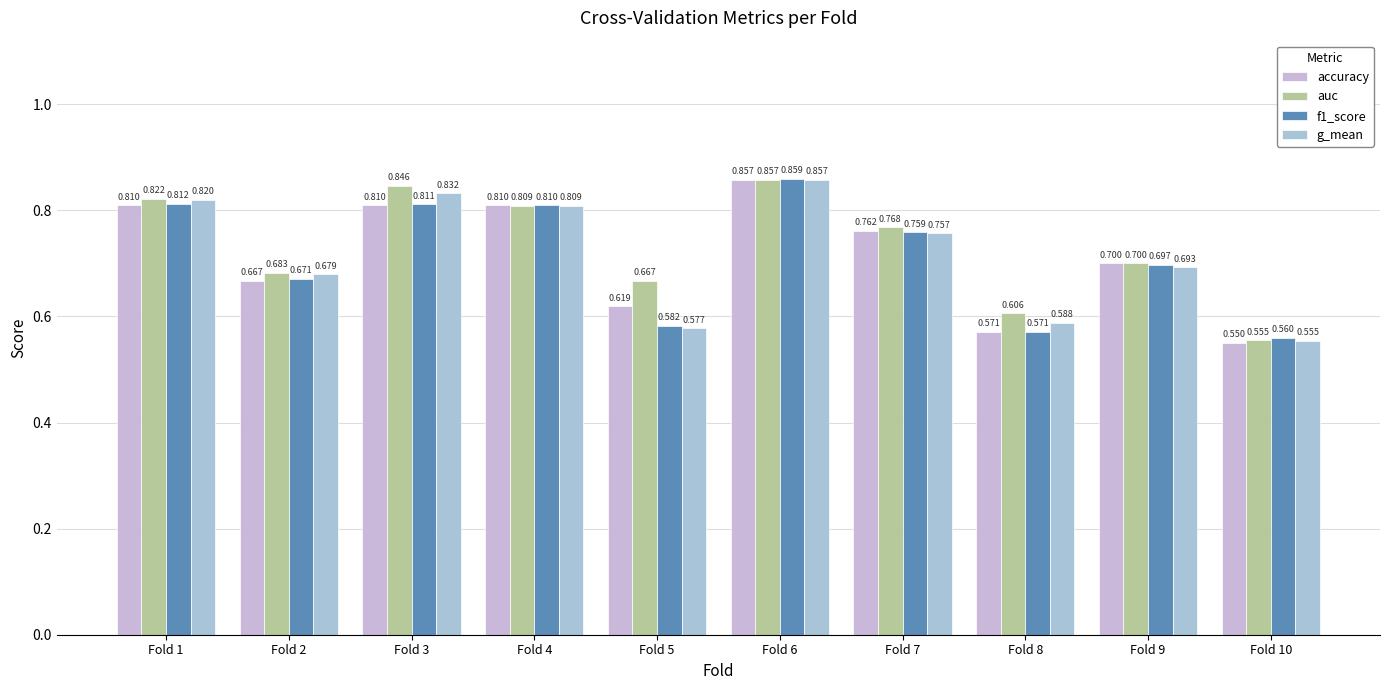

What is the approximate value of accuracy at Fold 5?

0.6